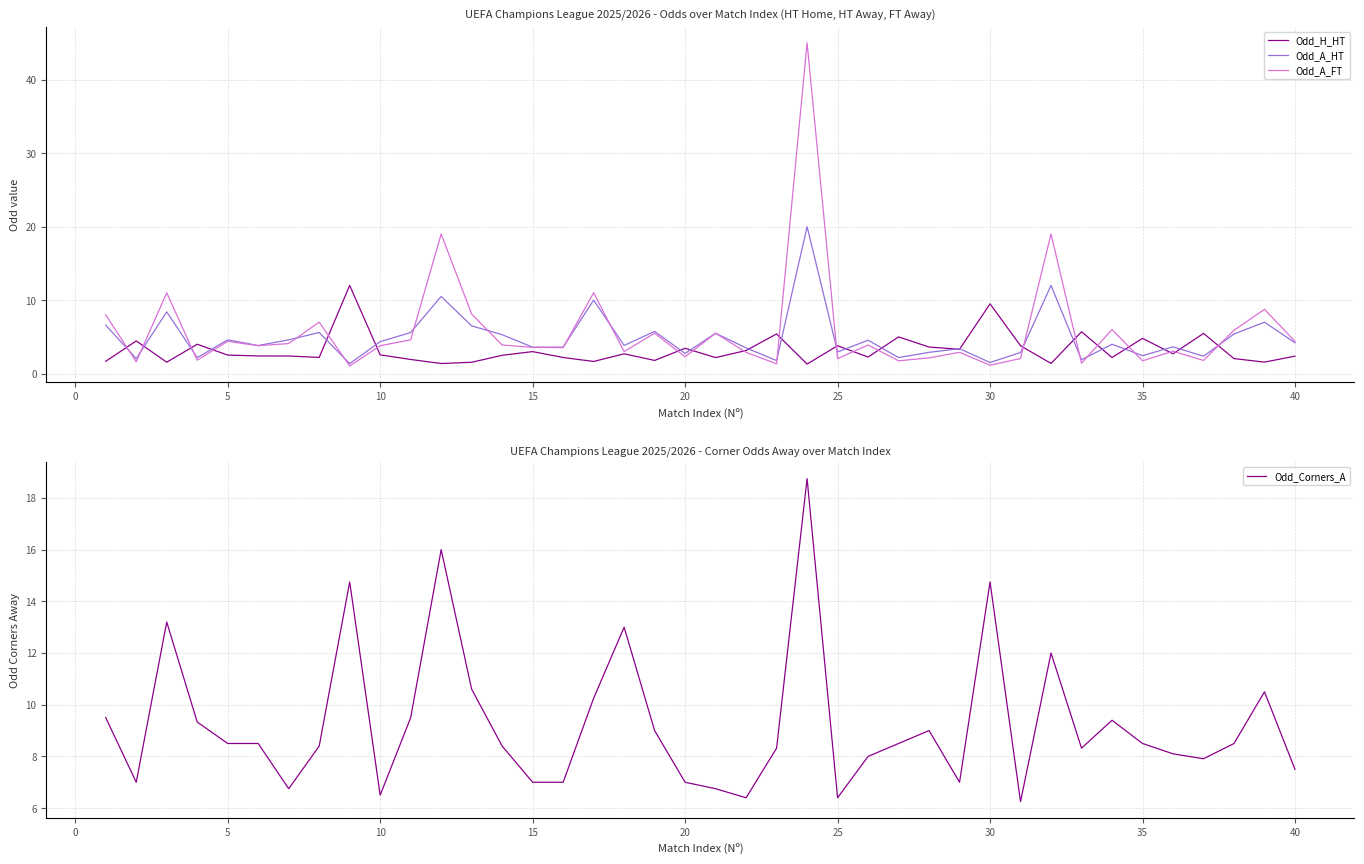

At 30, list the series in order from smallest to largest.

Odd_H_HT, Odd_A_HT, Odd_A_FT, Odd_Corners_A